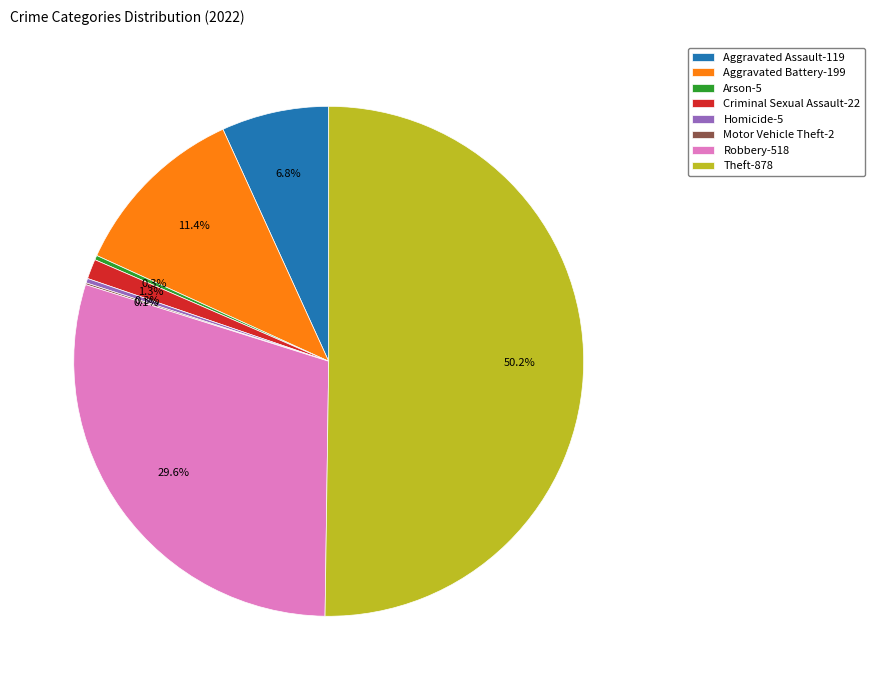

To the nearest percent, what is the average slice percentage?

12%